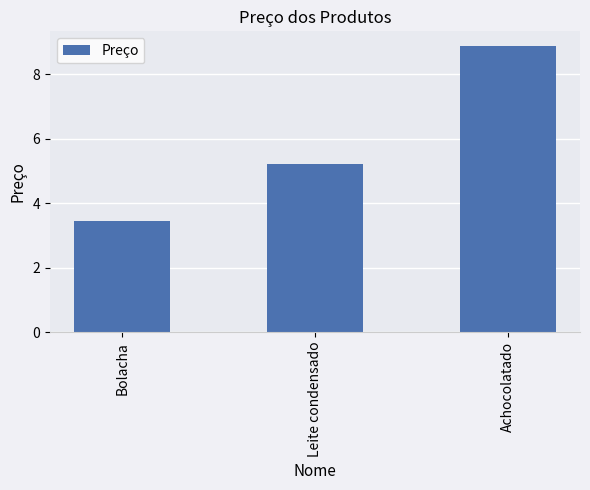

What is the label of the 3rd bar from the left?

Achocolatado